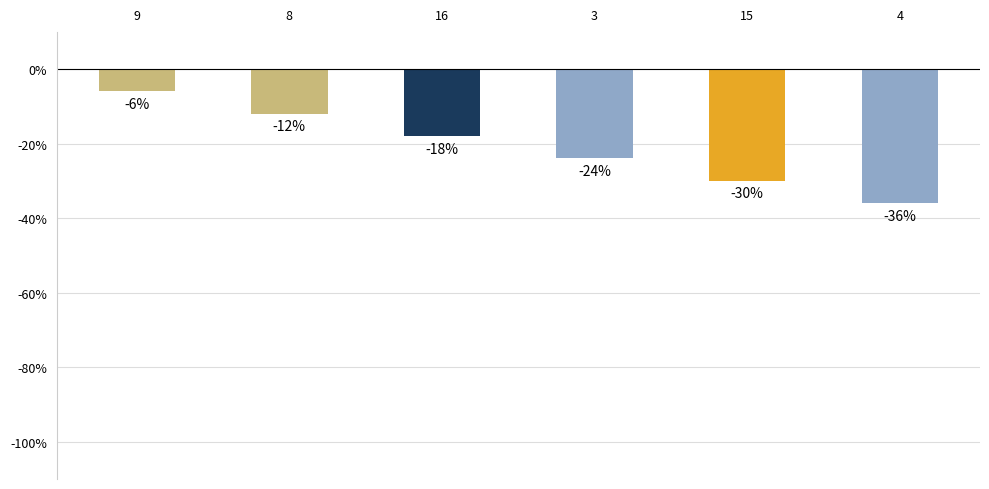

Rank the categories by value from lowest to highest.

4, 15, 3, 16, 8, 9